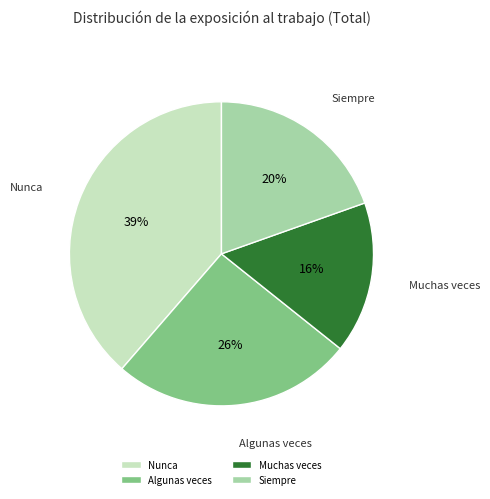

Count the number of slices in the pie.

4